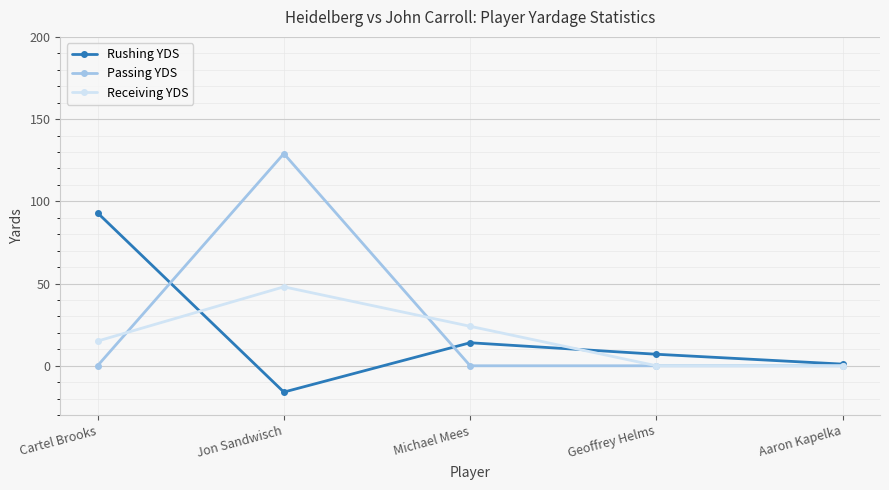

What is the difference between the highest and lowest values at Michael Mees?

24